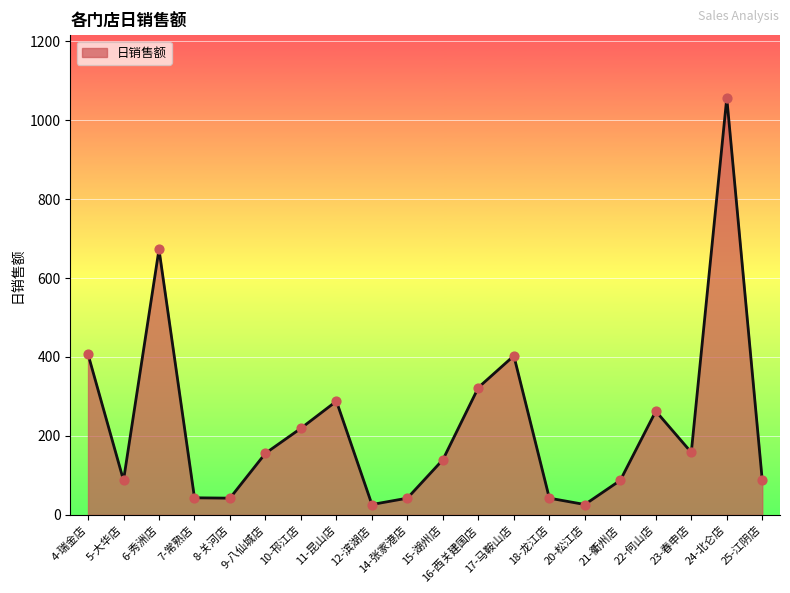

Between 25-江阴店 and 12-滨湖店, which is larger?

25-江阴店